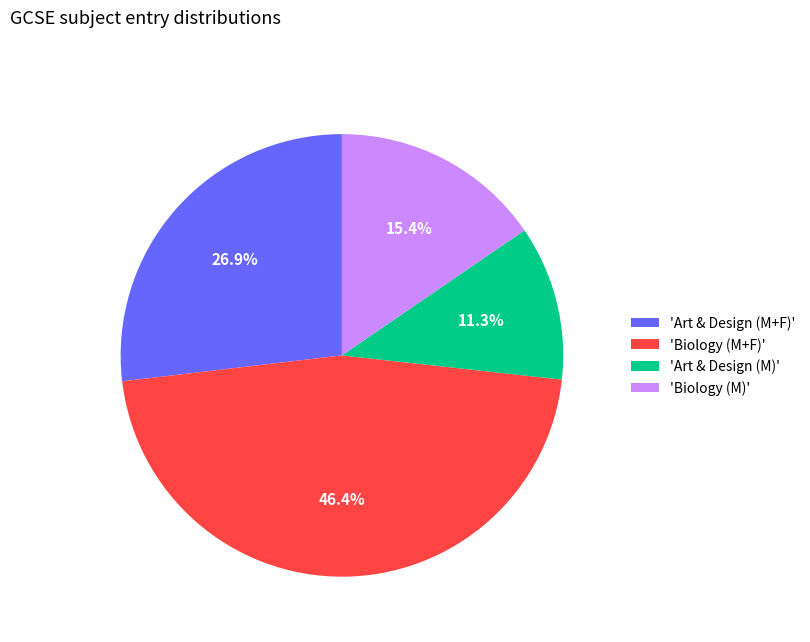

Which category has the biggest portion of the pie?

'Biology (M+F)'